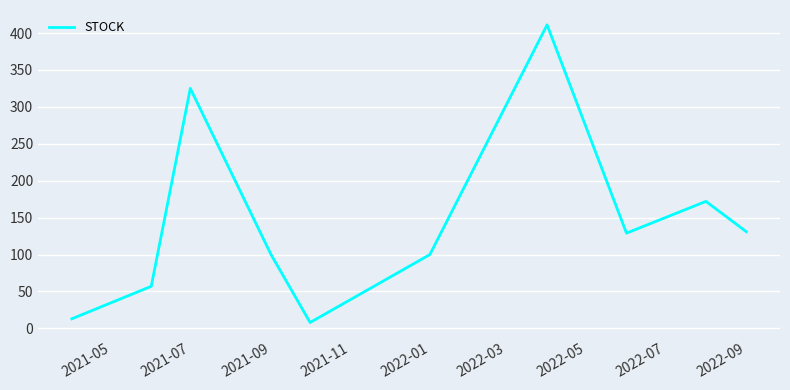

What is the difference between the maximum and minimum values?

403